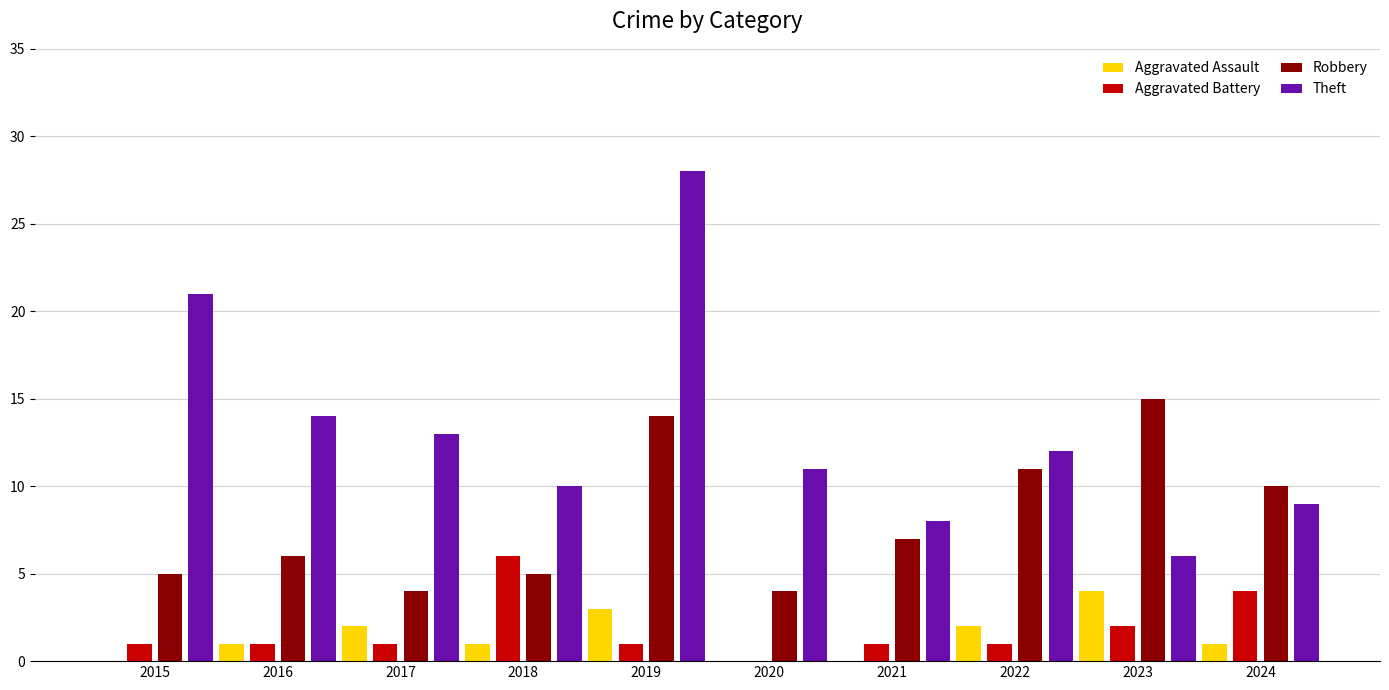

Which series changed the most between 2018 and 2020?

Aggravated Battery